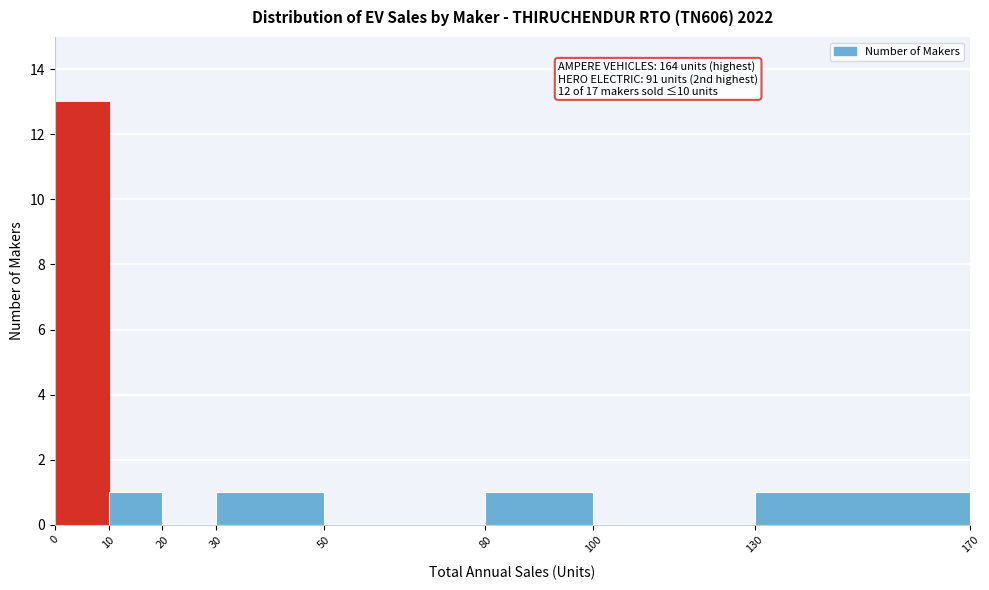

Over which range of the x-axis is the bar tallest?

0 to 10